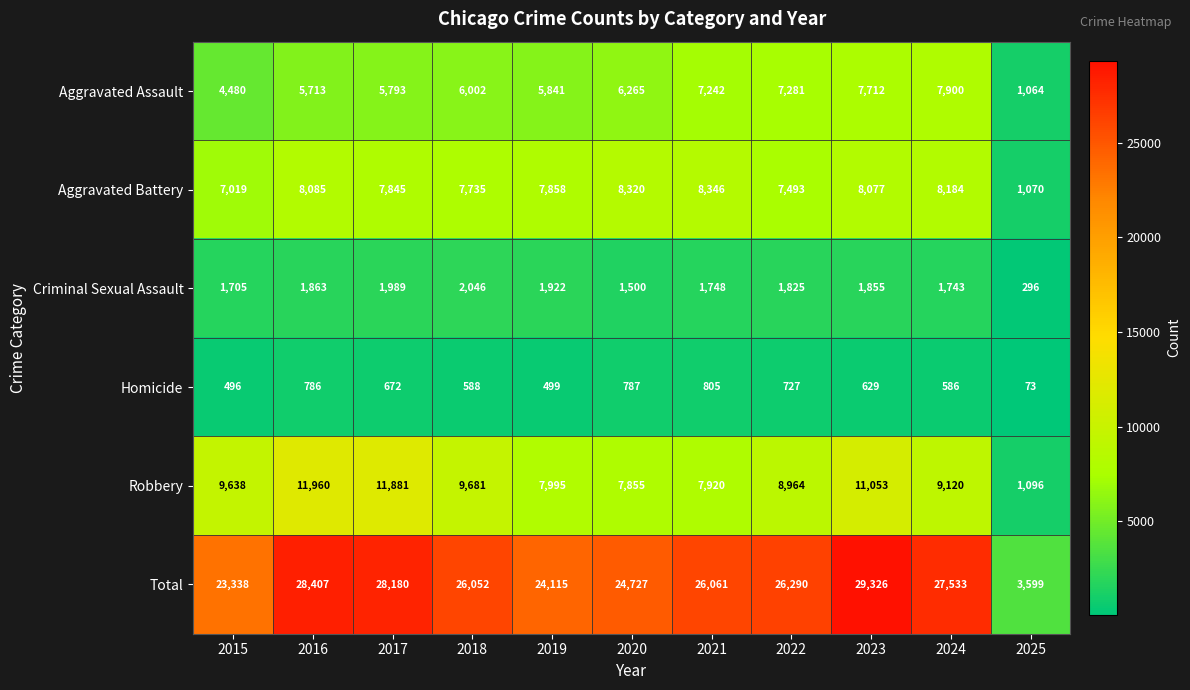

What is the greatest value displayed?

29326